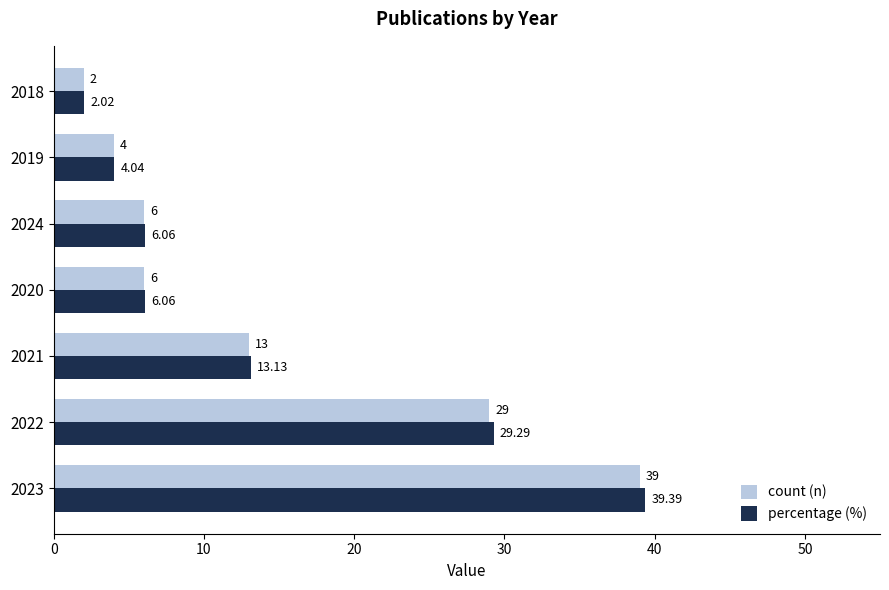

Rank the series by their average value, from highest to lowest.

percentage (%), count (n)